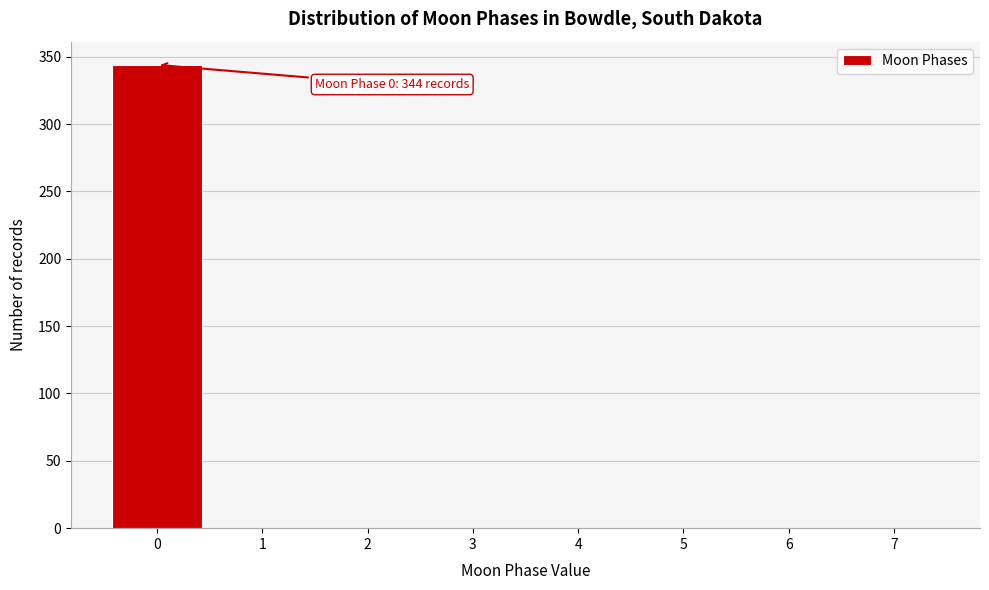

Which range on the x-axis has the tallest bar?

-0.5 to 0.5